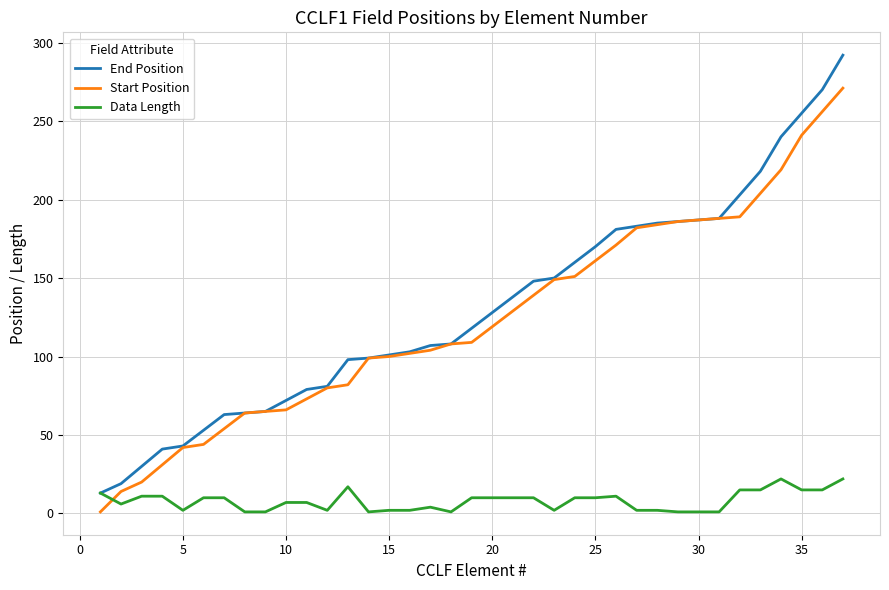

What is the minimum value for Start Position?

1